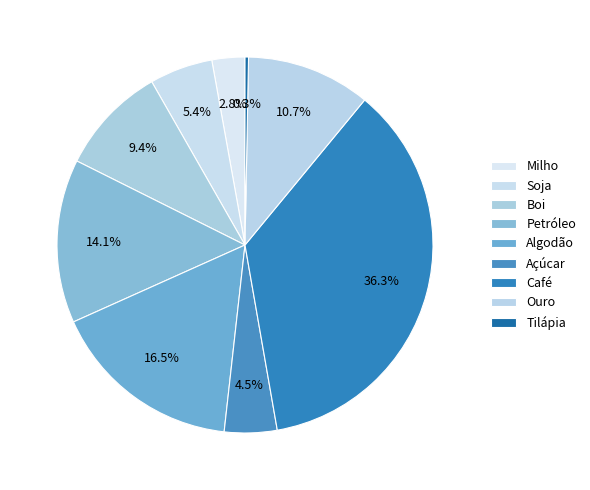

Is it true that Algodão is 17% of the pie?

True